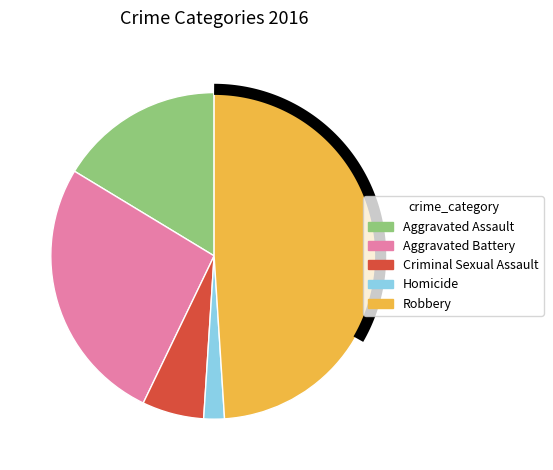

True or false: Aggravated Assault accounts for 16% of the total.

True